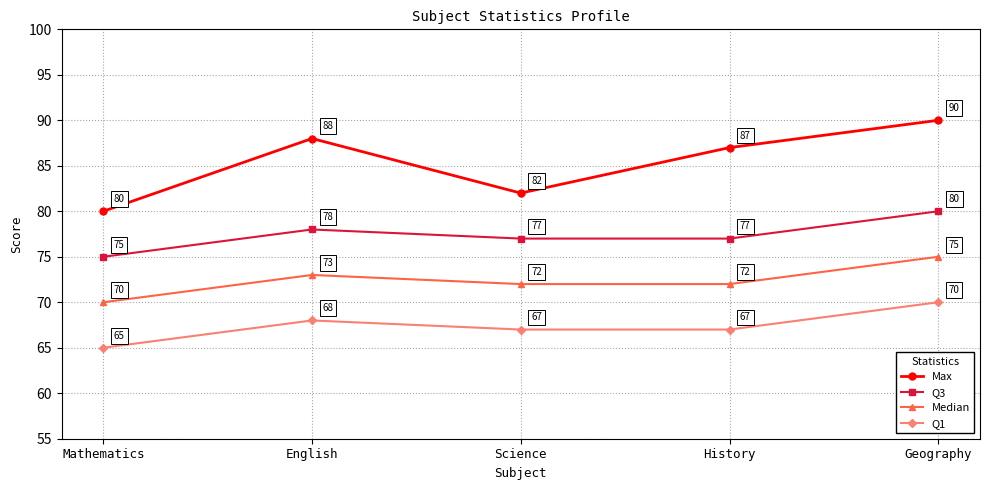

Reading right to left, extract all data points from this chart.

Max: 90	87	82	88	80
Q3: 80	77	77	78	75
Median: 75	72	72	73	70
Q1: 70	67	67	68	65